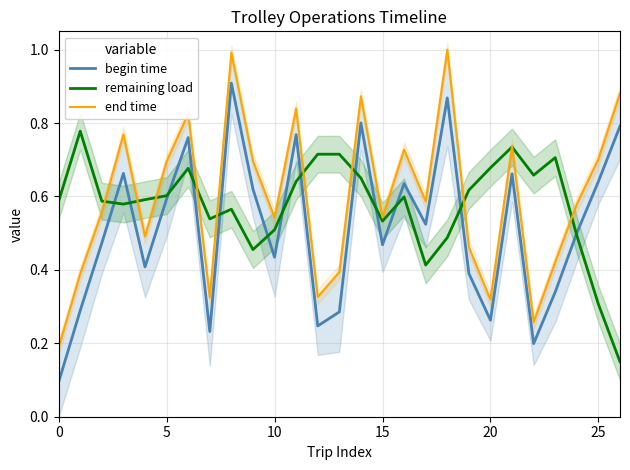

What value does the end time series have at 10?

0.5